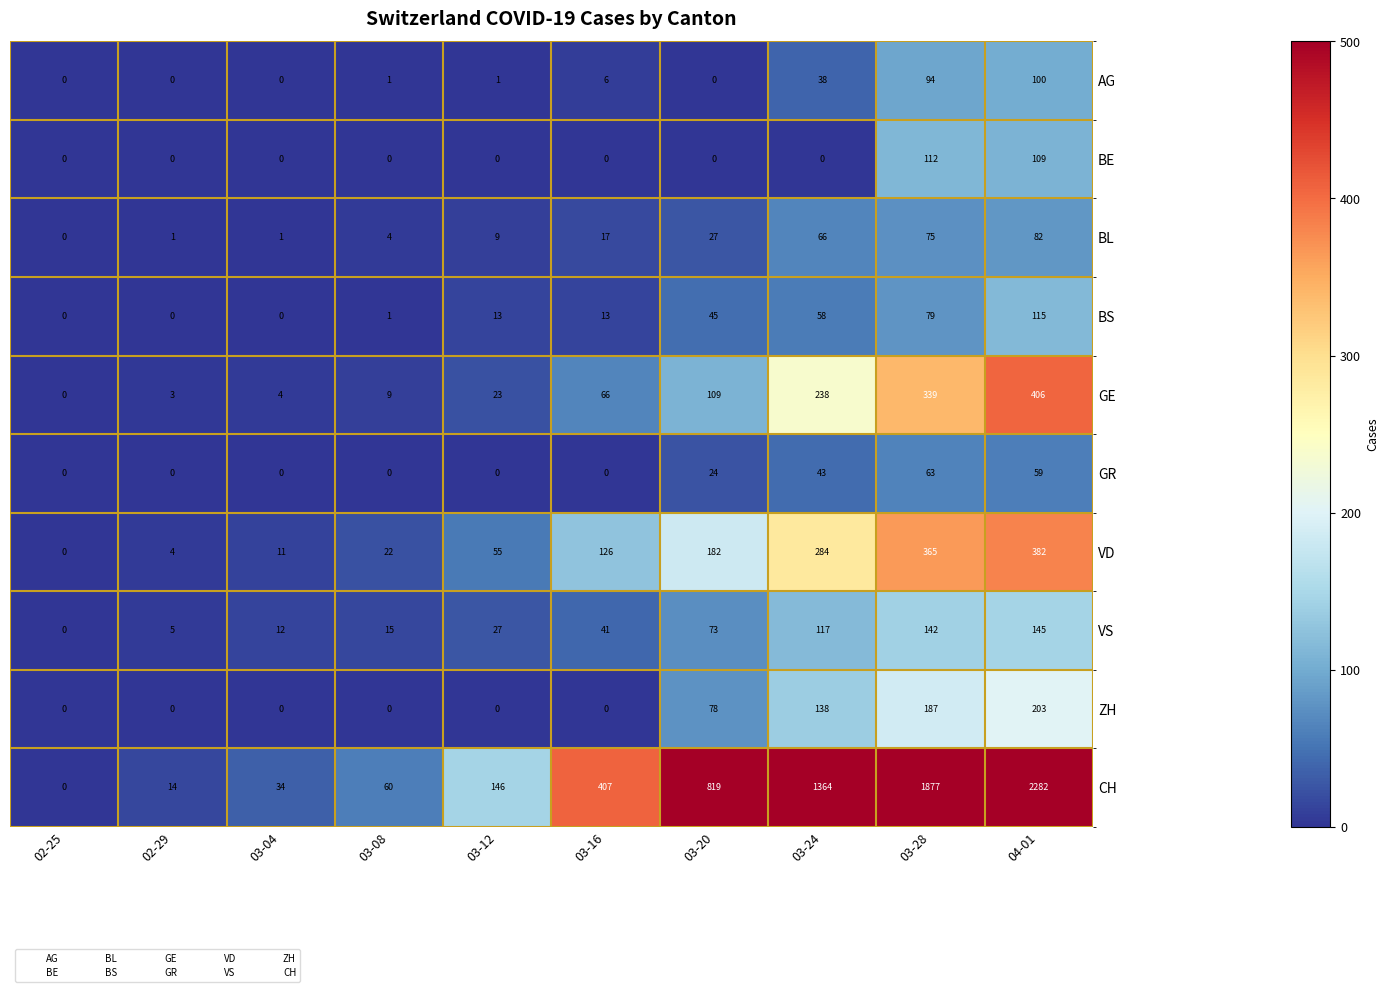

Which category has the highest value across all series?

04-01